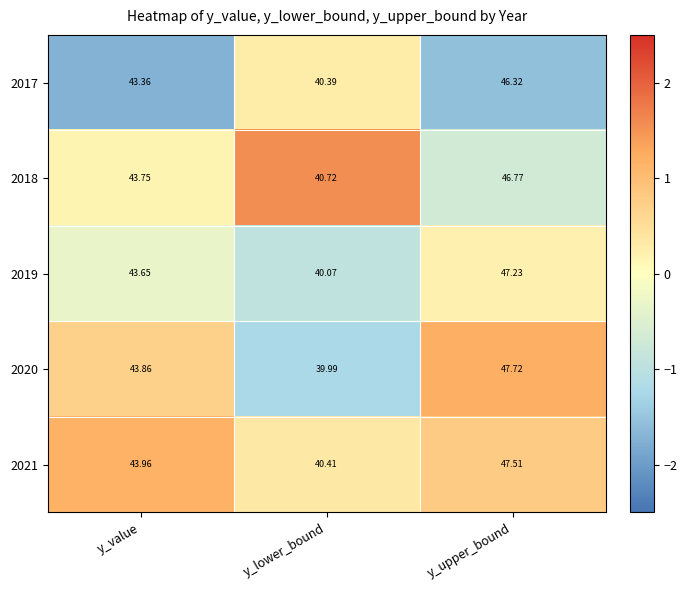

Is the value of 2020 at y_value greater than the value of 2017 at y_upper_bound?

No